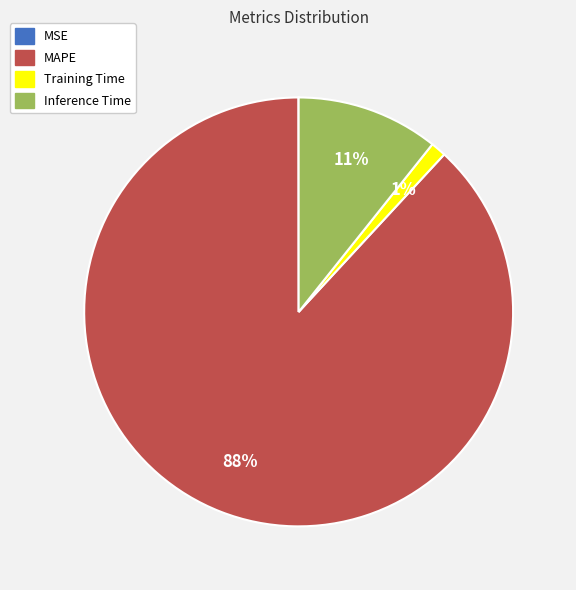

Which category has the biggest portion of the pie?

MAPE